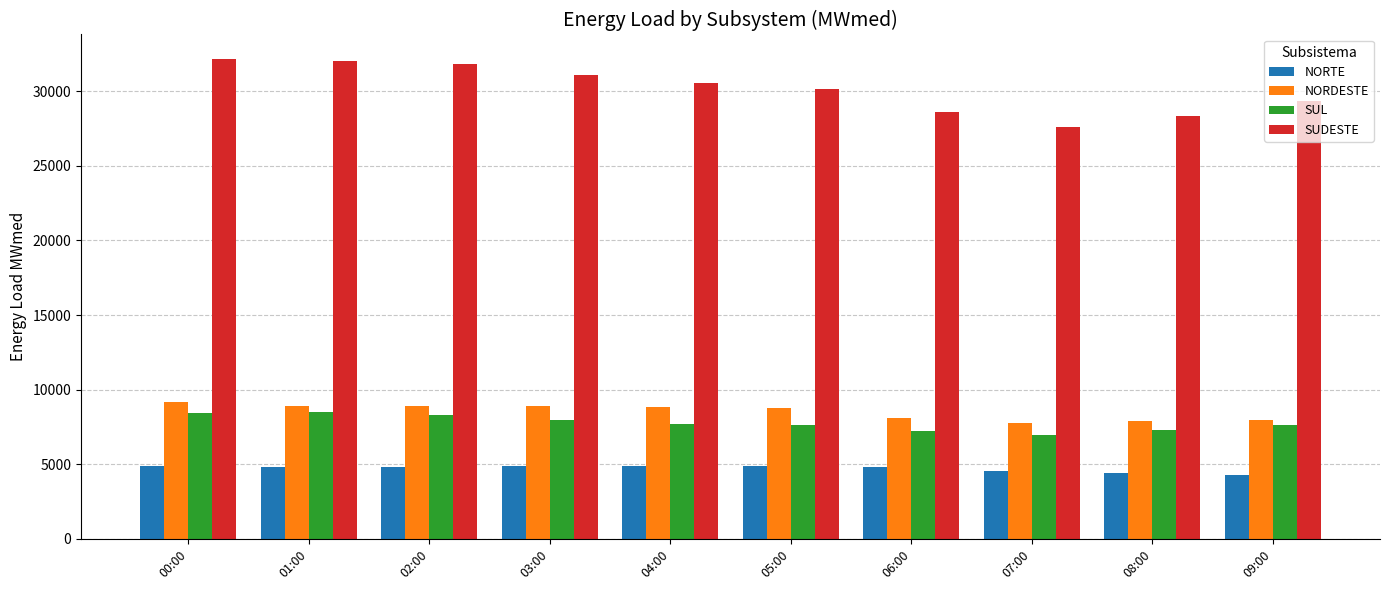

What are all the series names shown in the legend?

NORTE, NORDESTE, SUL, SUDESTE